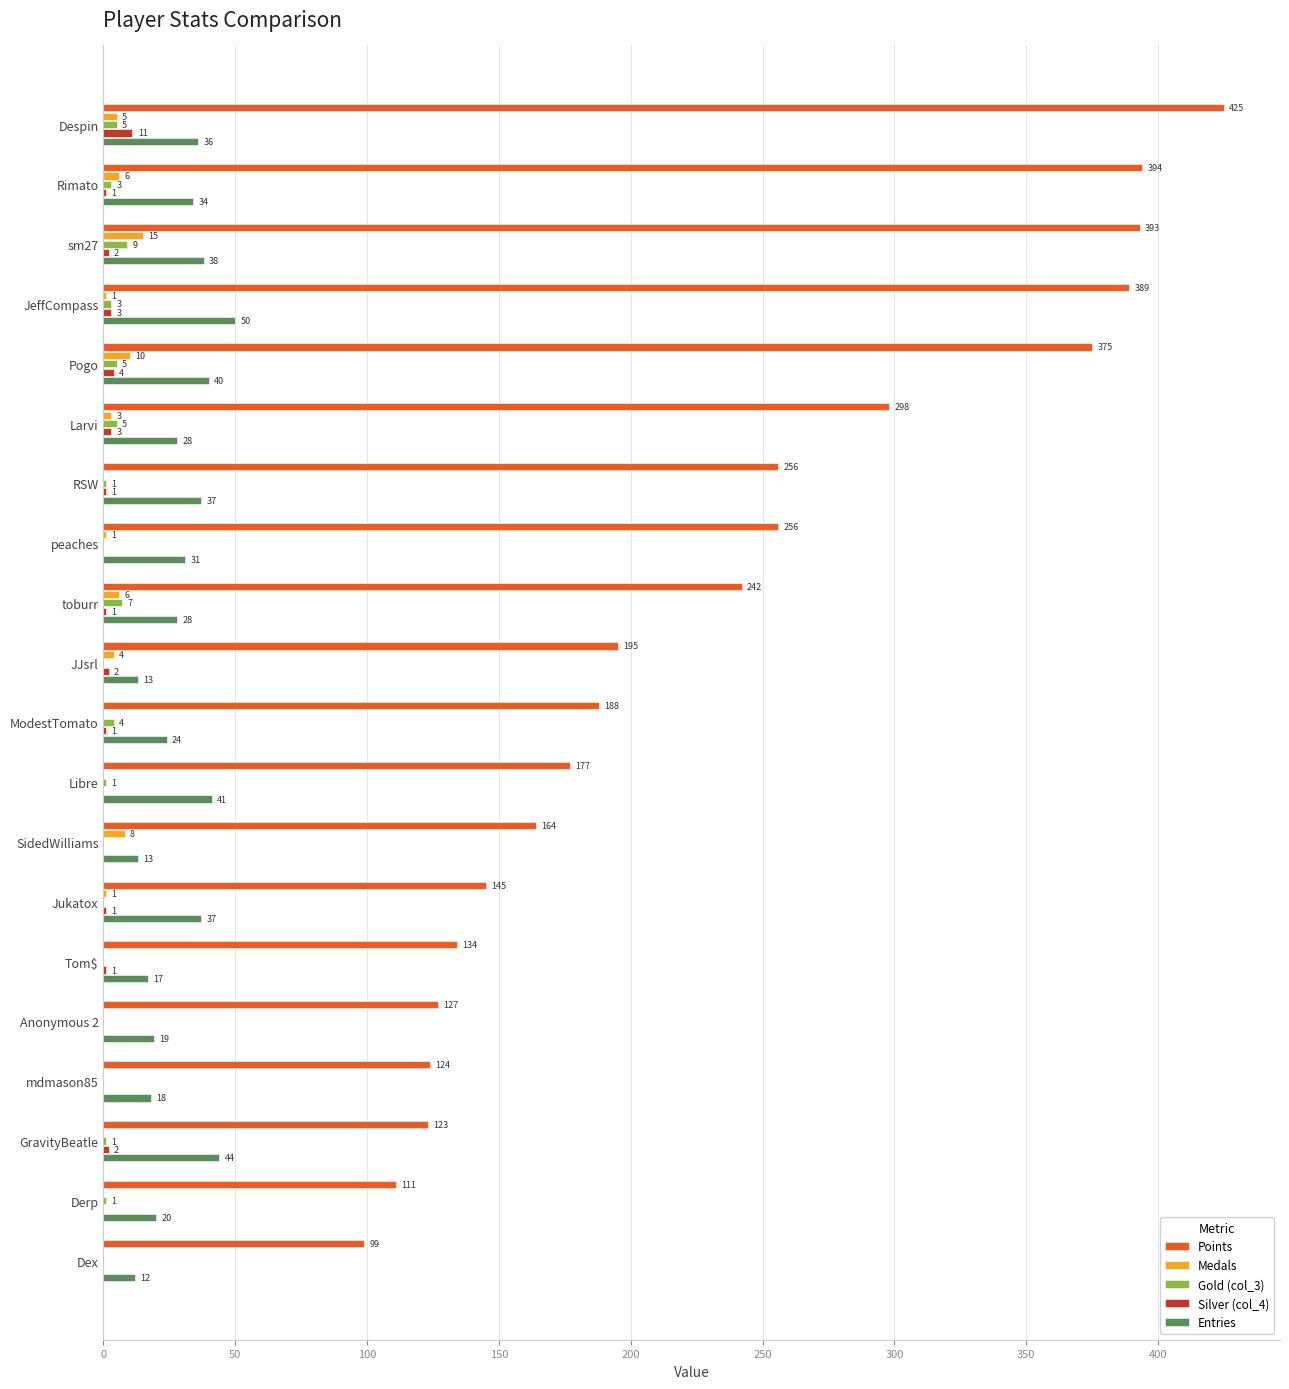

Count the number of data series in this chart.

5